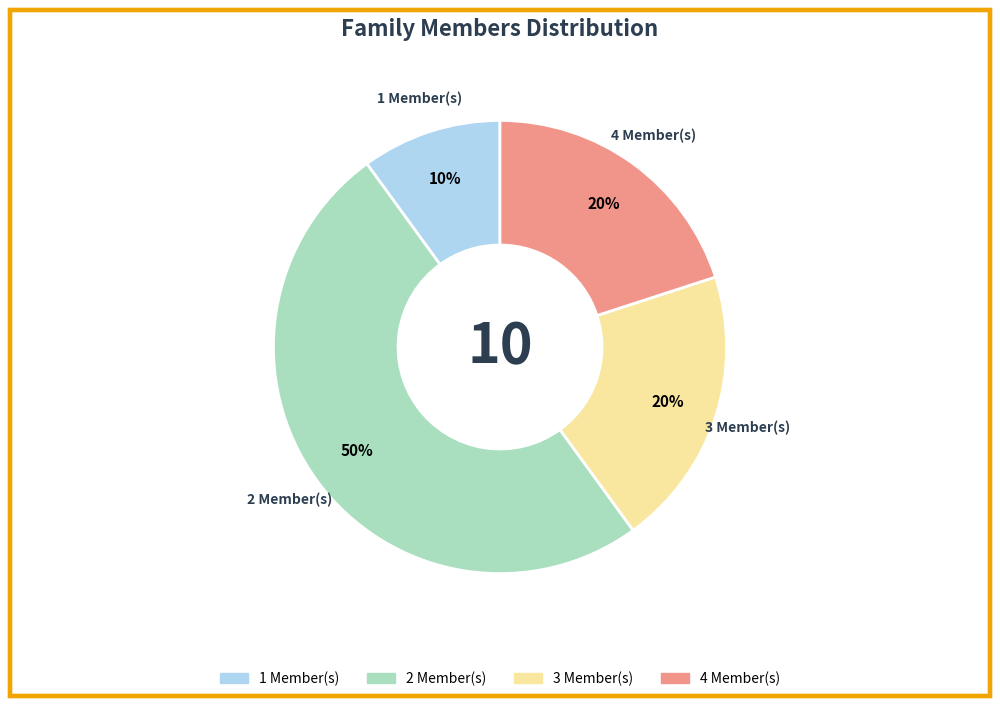

To the nearest percent, what is the difference between the largest and smallest slice percentages?

40%